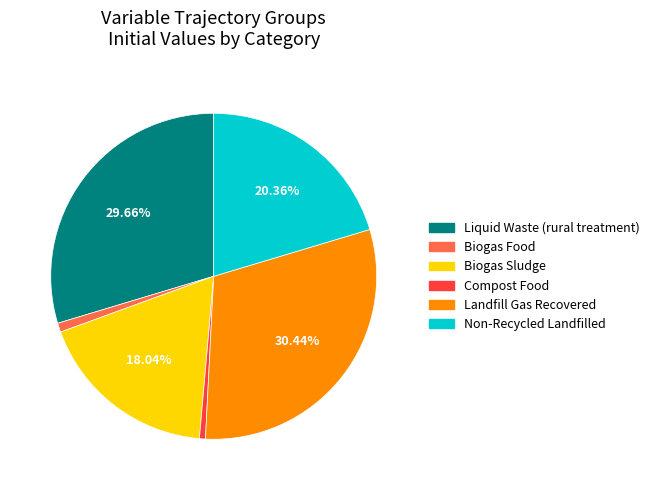

Between Compost Food and Non-Recycled Landfilled, which is larger?

Non-Recycled Landfilled